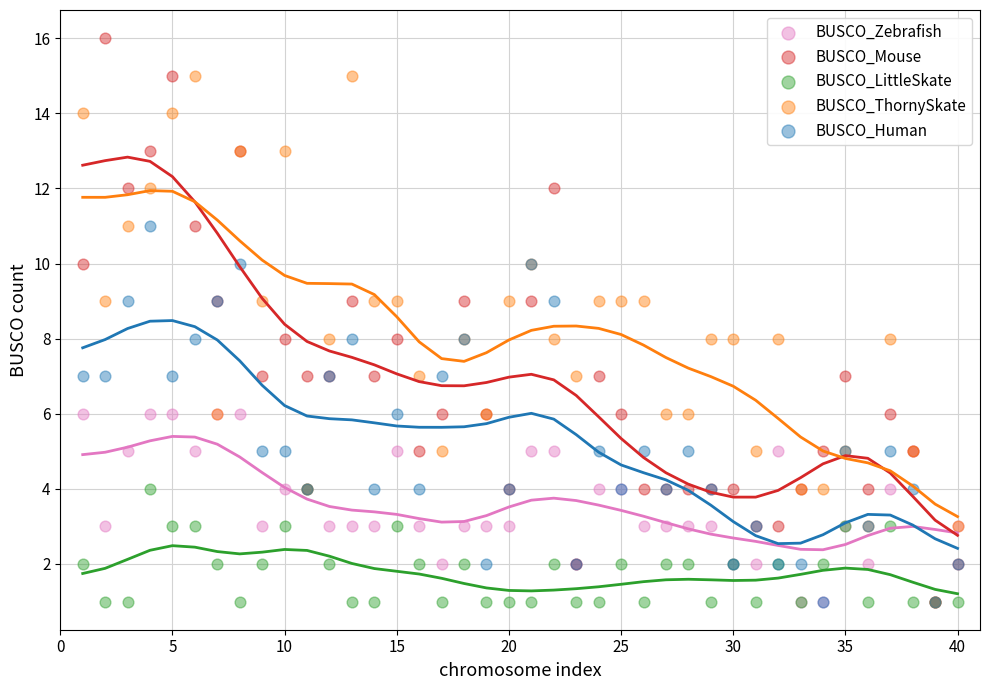

Which series has the widest spread of Y values?

BUSCO_Mouse